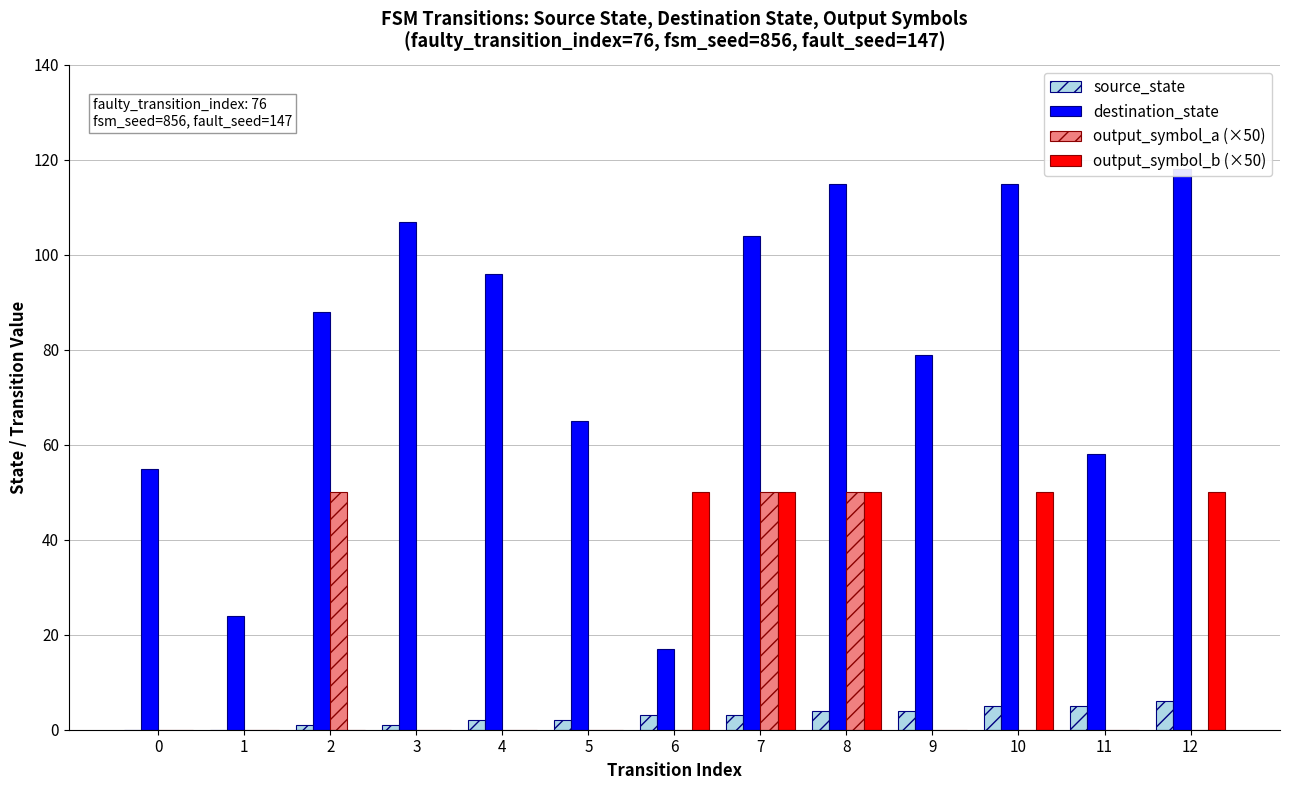

How many bars are there in total?

52